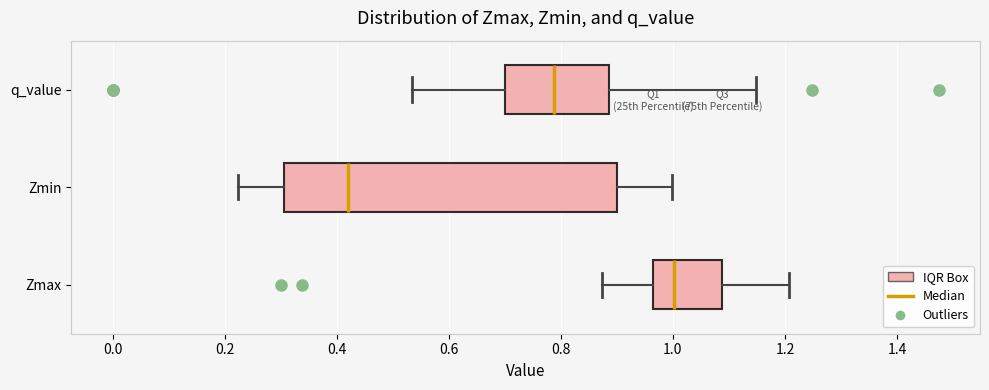

Reading bottom to top, read every box against the x-axis: the position of its median line, the range the box covers, and the ends of its whiskers. The values are not printed on the chart, so give them approximately, as read against the axis.

Zmax: median 1.00, box 0.96 to 1.08, whiskers 0.88 to 1.20
Zmin: median 0.42, box 0.30 to 0.90, whiskers 0.22 to 1.00
q_value: median 0.78, box 0.70 to 0.88, whiskers 0.54 to 1.14